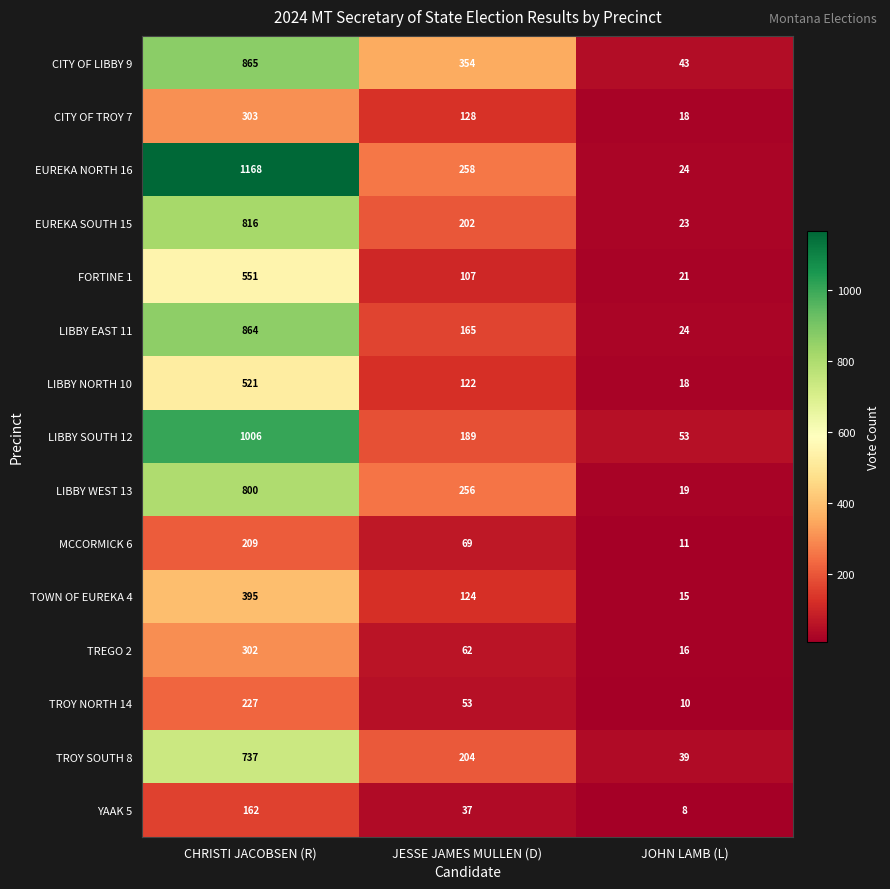

True or false: LIBBY NORTH 10 has a value of 23 at JOHN LAMB (L).

False